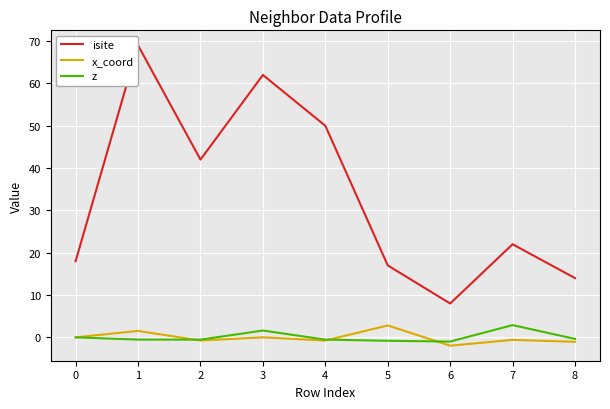

Rank the series by their maximum value, from lowest to highest.

x_coord, z, isite